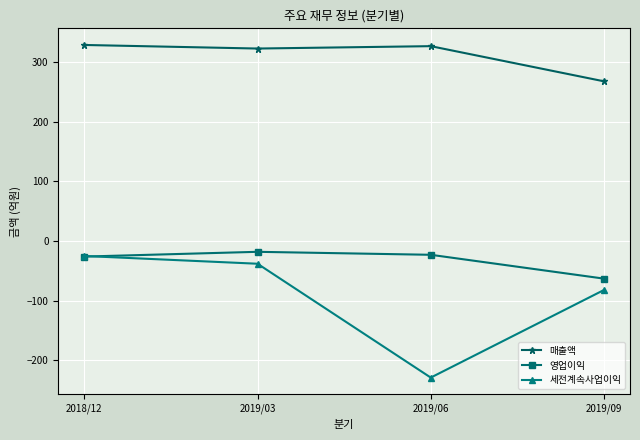

True or false: 매출액 and 영업이익 intersect in this chart.

False